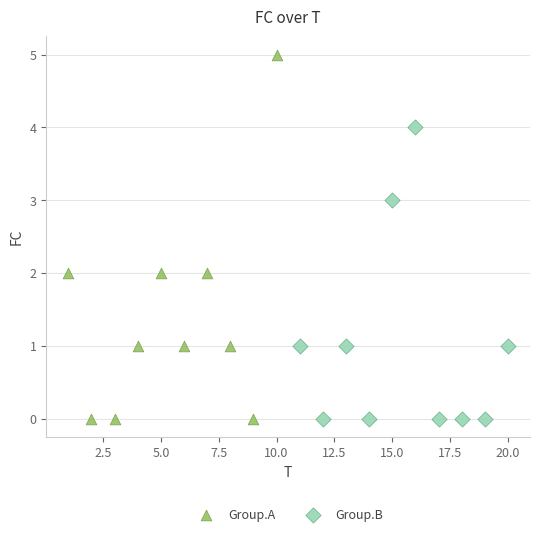

Which series has the widest spread of Y values?

Group.A